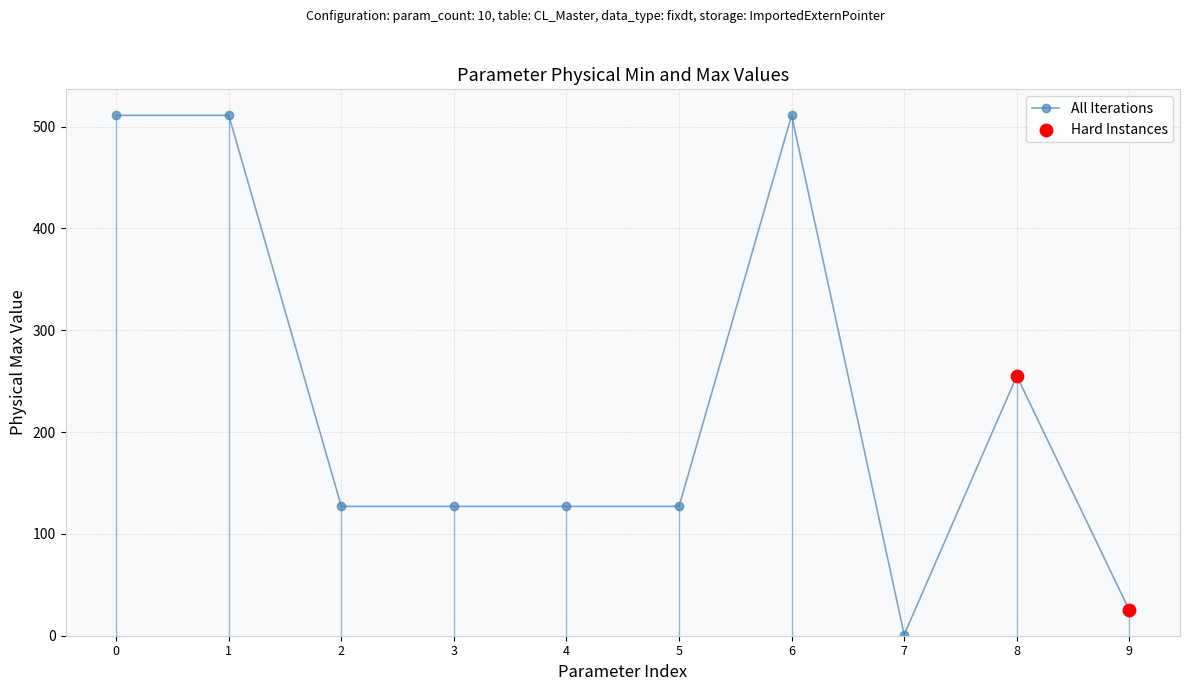

Approximately how many times larger is the value at 3 compared to 2?

1.0